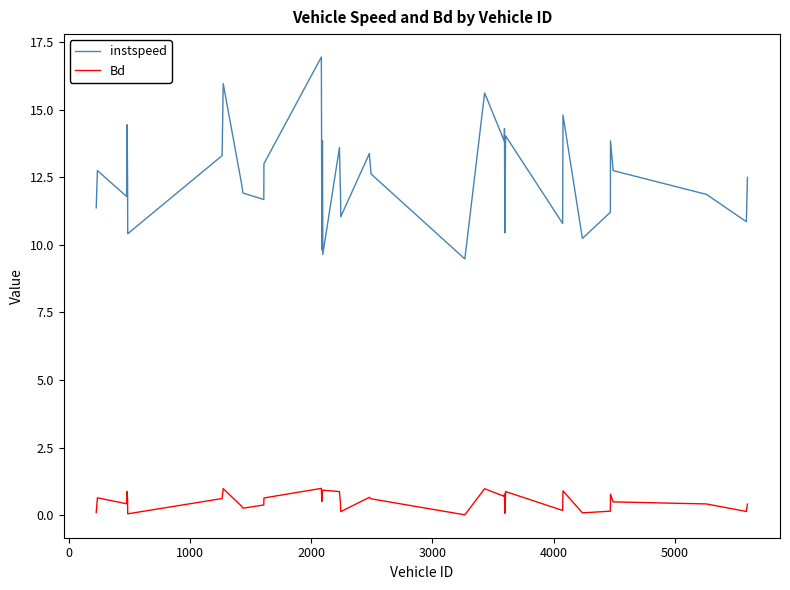

Which series has the largest total across all categories?

instspeed